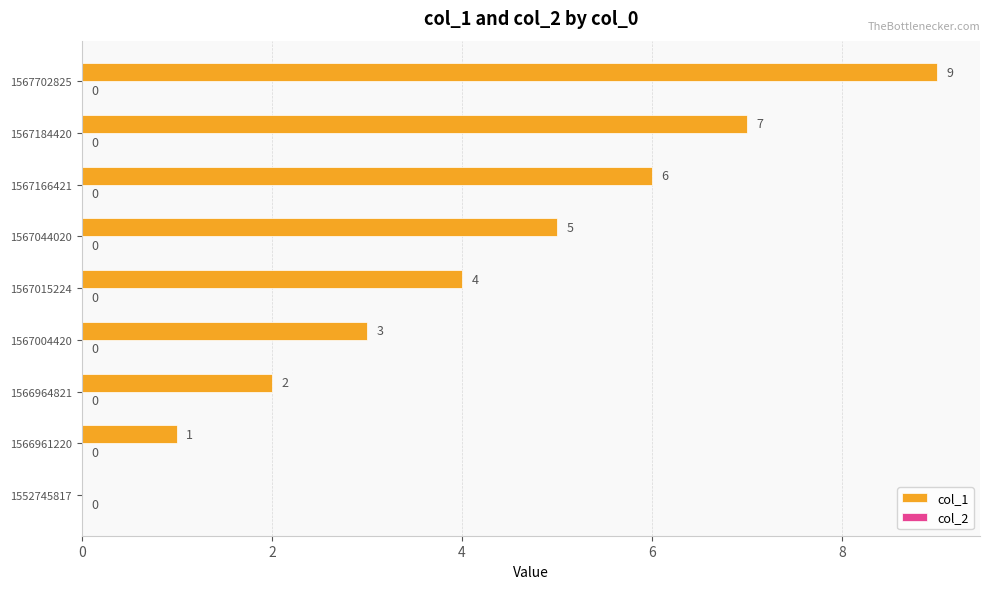

How many values are between 2 and 6?

5